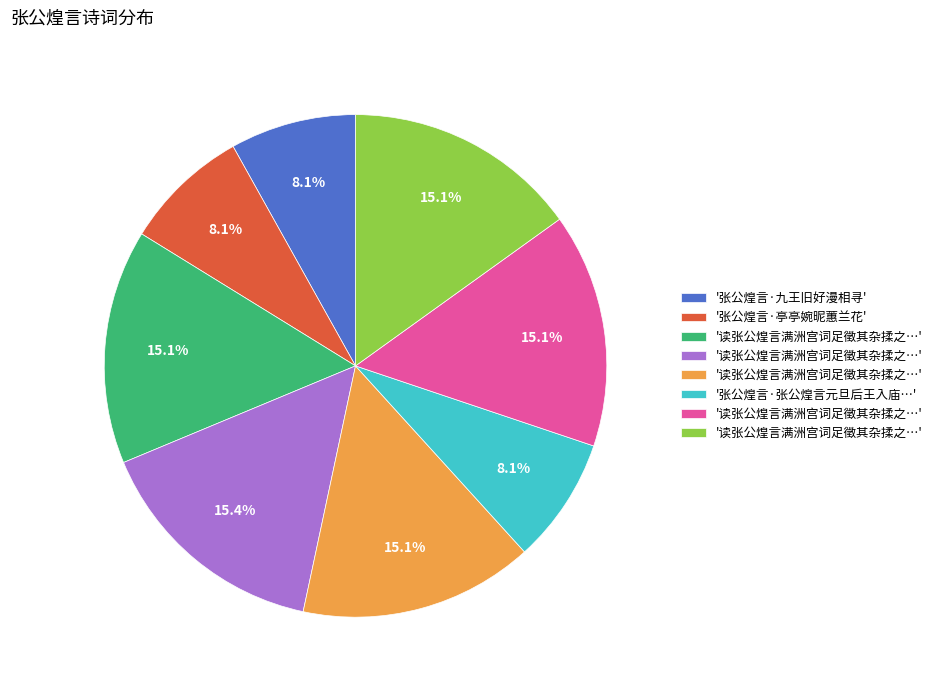

Is there a majority slice in this chart?

No